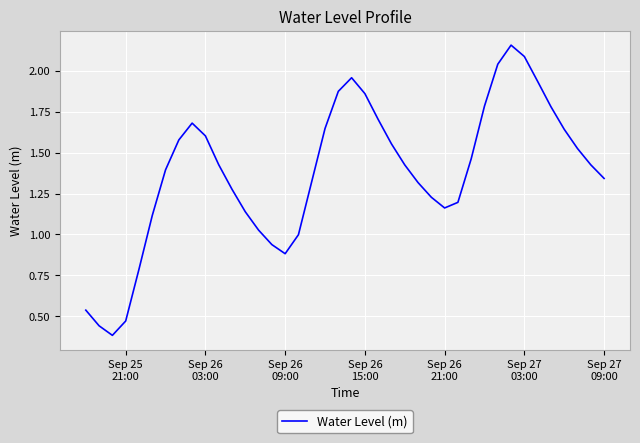

Does the chart have visible grid lines?

Yes